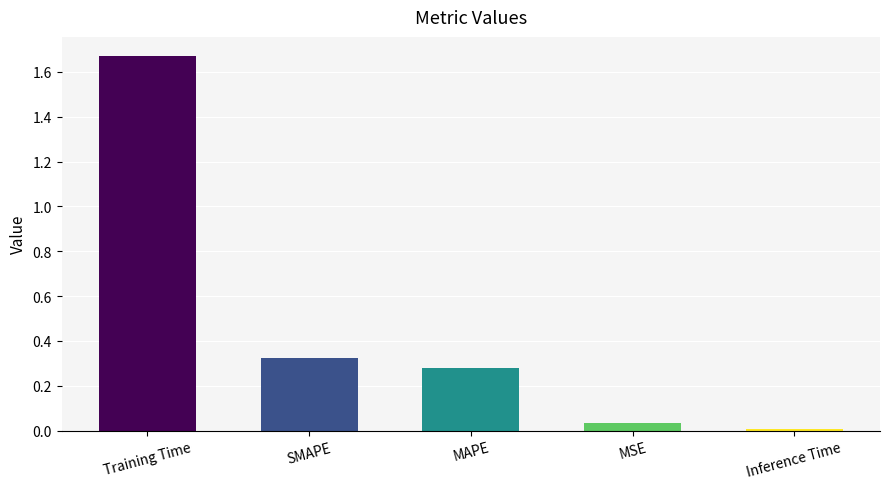

The chart shows a value of 0.1 at SMAPE. True or false?

False